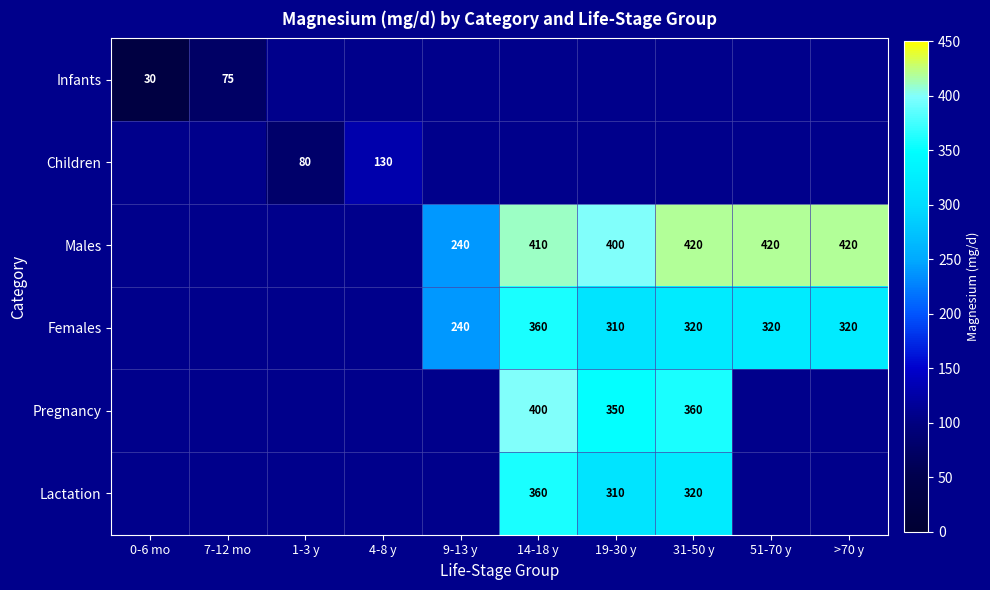

What is the difference between the Males values at 51-70 y and 19-30 y?

20